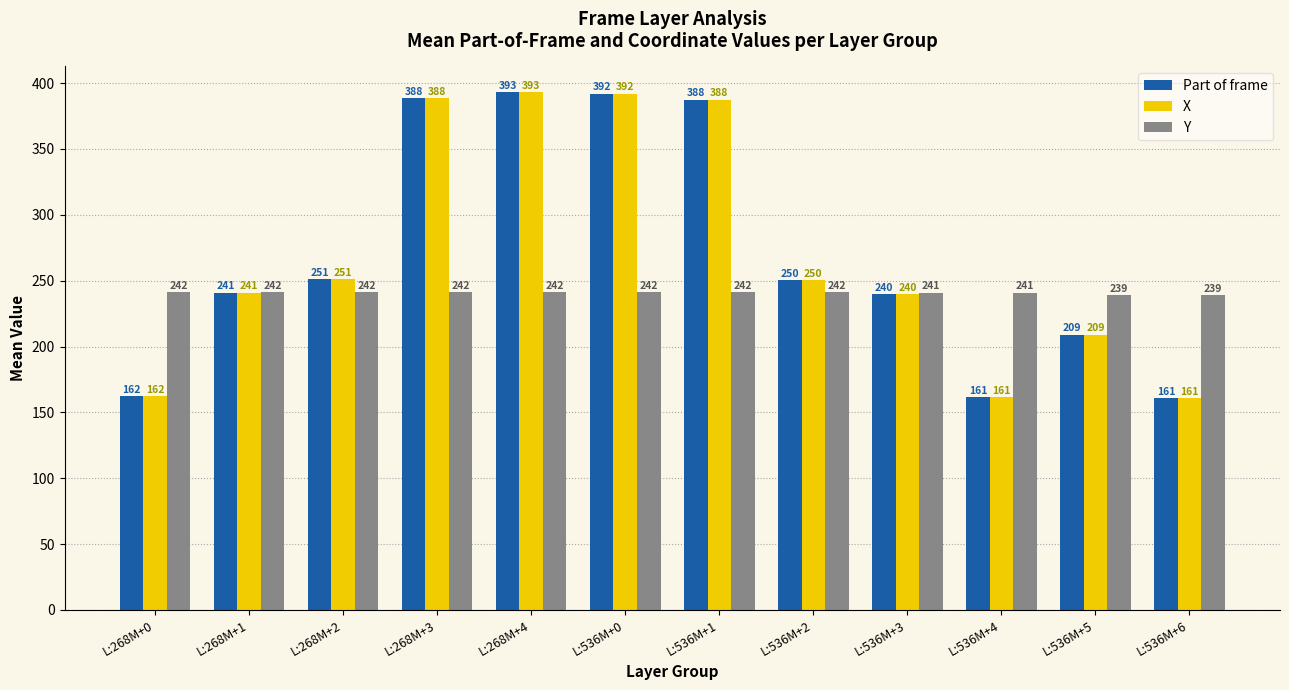

What is the spread (max minus min) of values at L:536M+6?

78.0